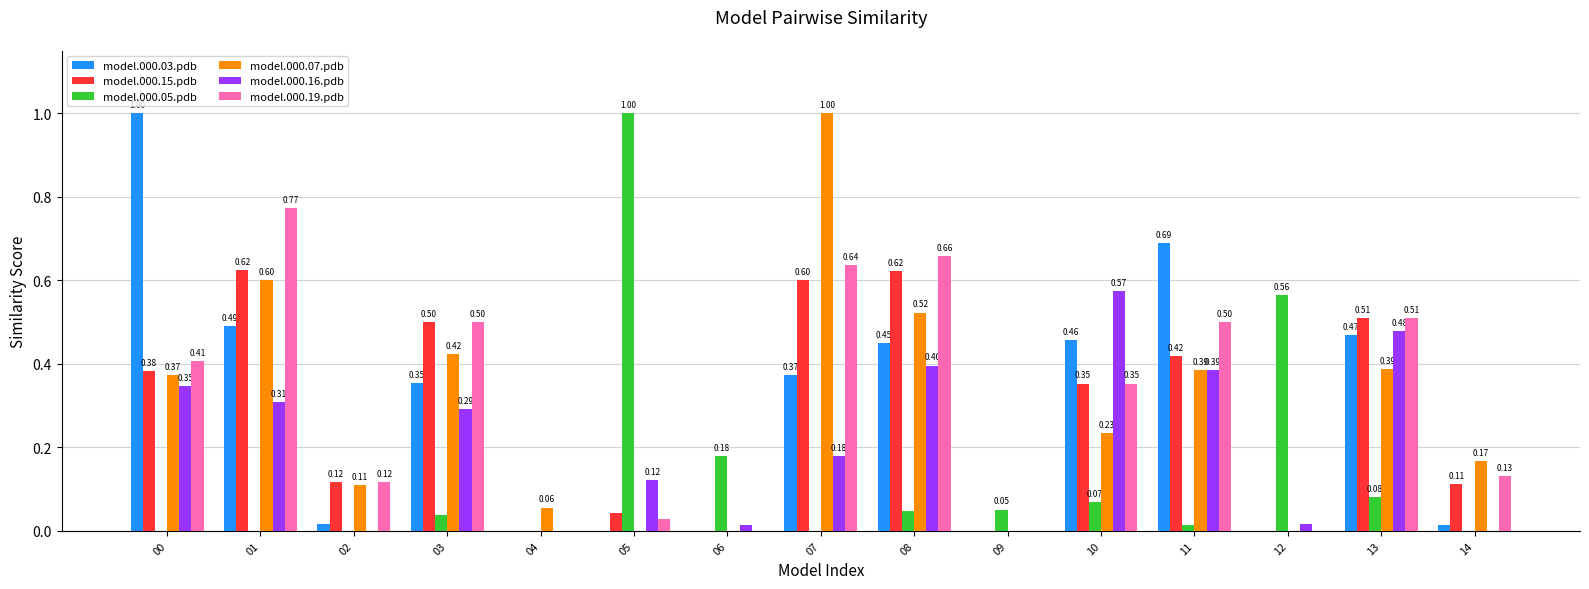

What is the maximum value for model.000.05.pdb?

1.0